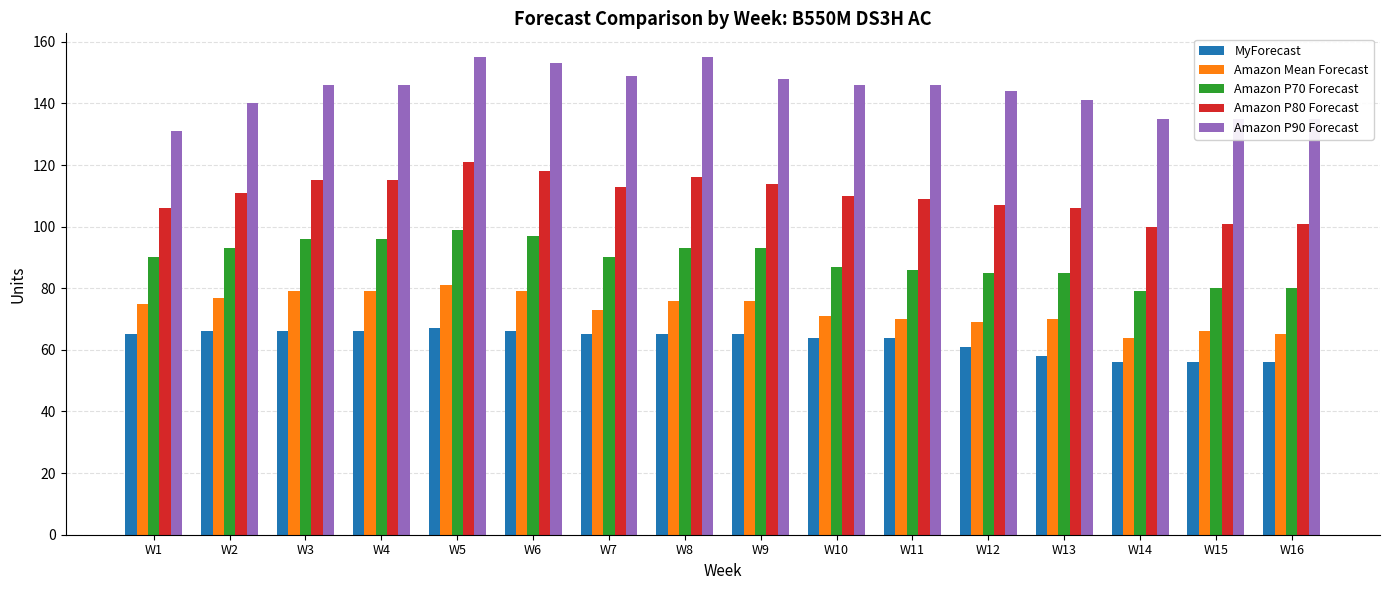

The value of Amazon Mean Forecast at W7 is 107. True or false?

False